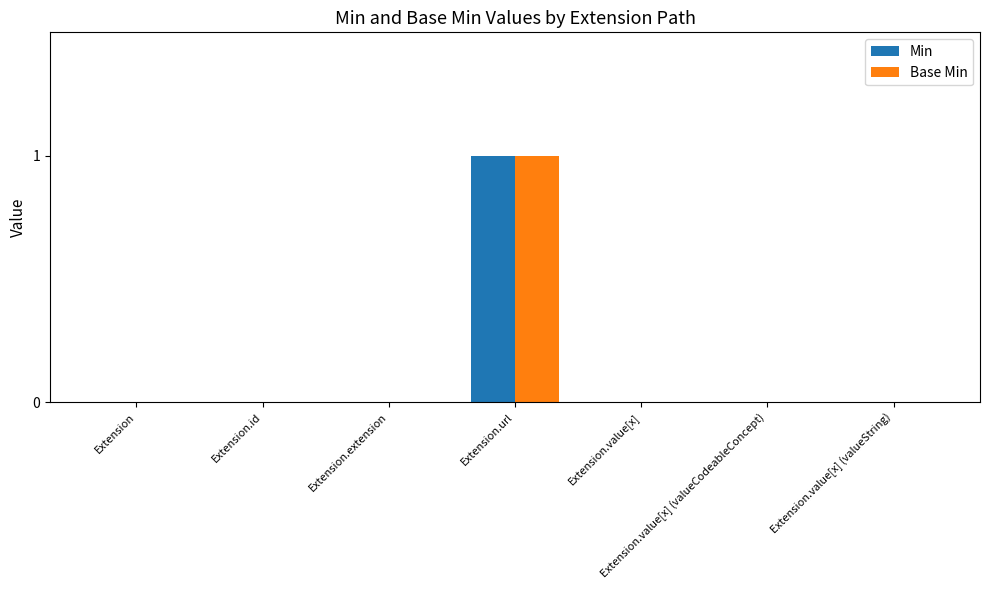

At which label does Min reach its peak?

Extension.url